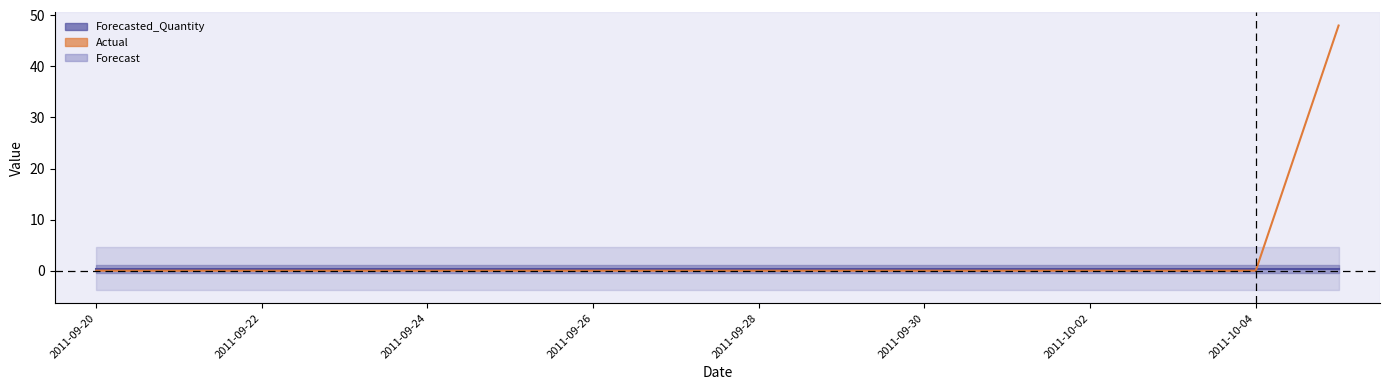

Which label corresponds to the smallest value in the chart?

2011-09-20